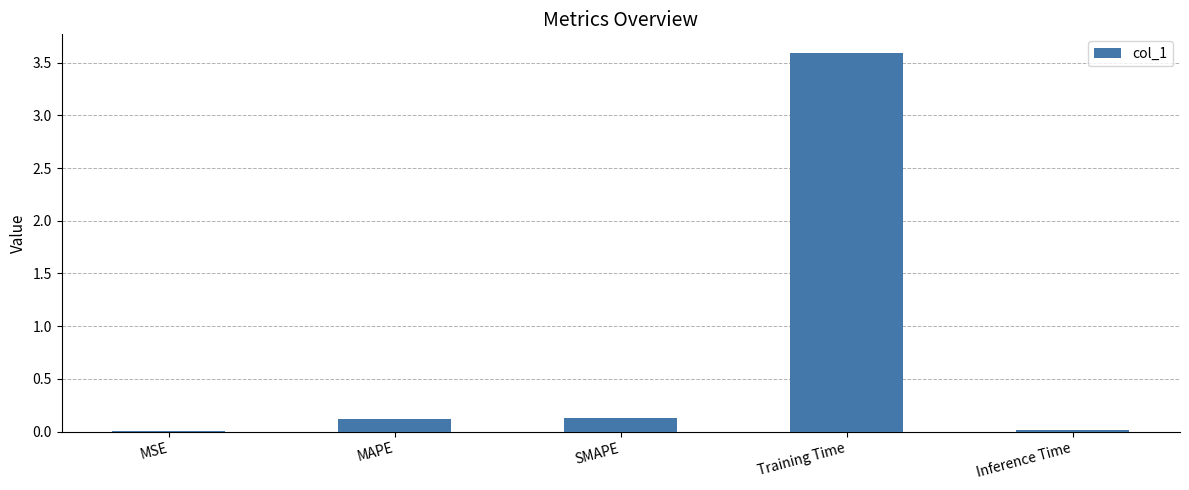

How many series are shown in this chart?

1